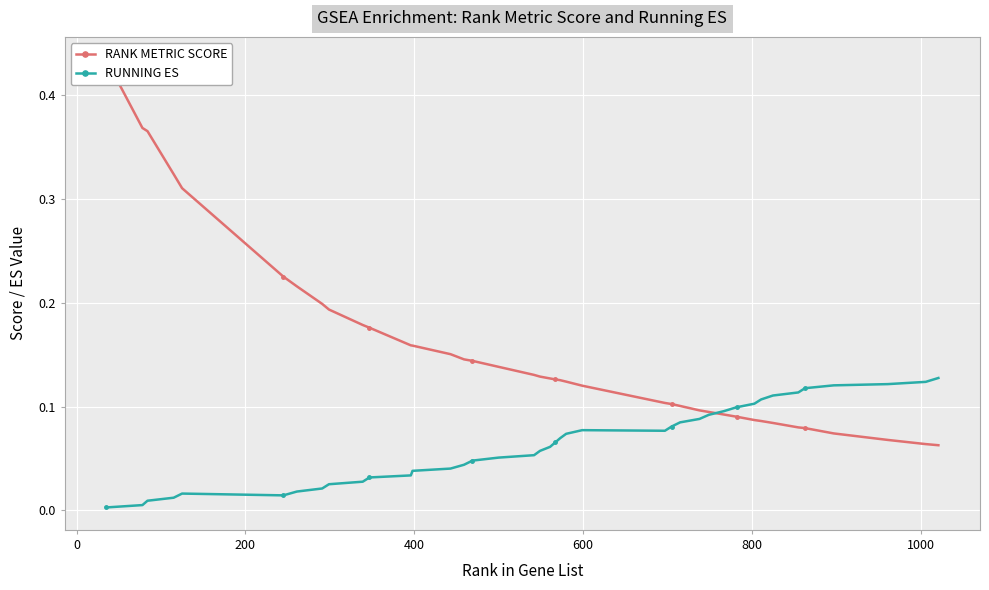

True or false: RUNNING ES has more than 1 interior local peaks.

True